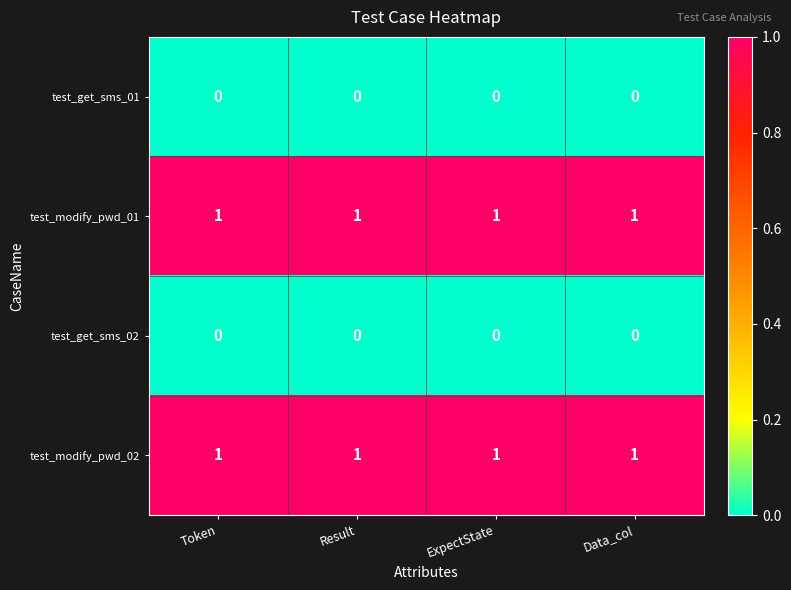

True or false: test_get_sms_02 has a value of 0 at ExpectState.

True